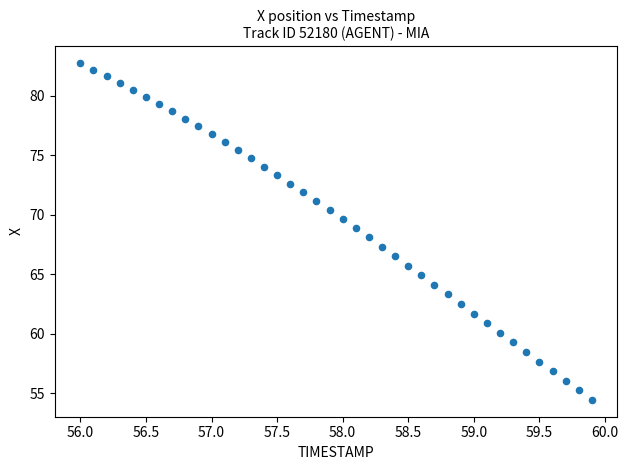

What is the range of Y values (max minus min)?

28.3